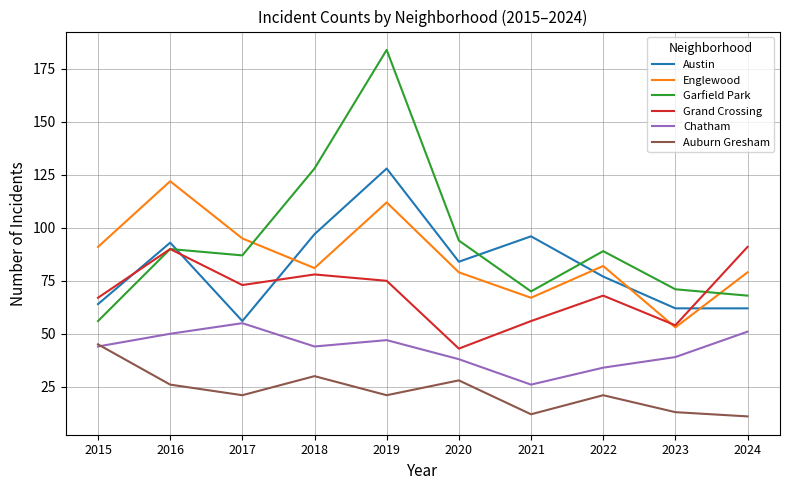

What is the sum of all Austin values?

819